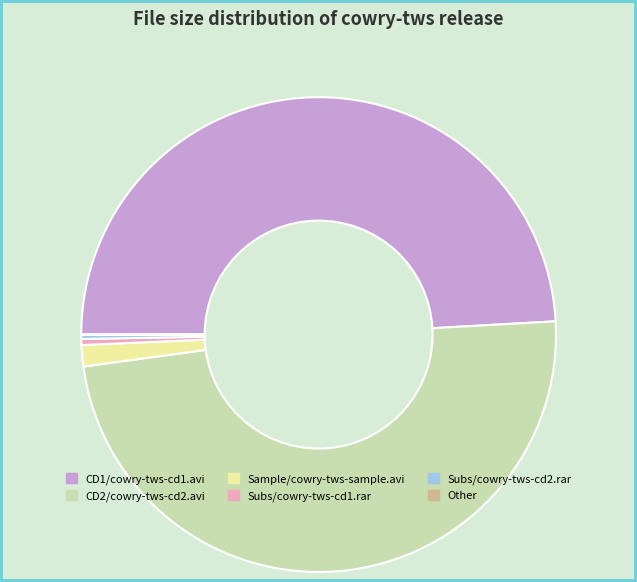

Is there any slice that represents more than half of the pie?

No